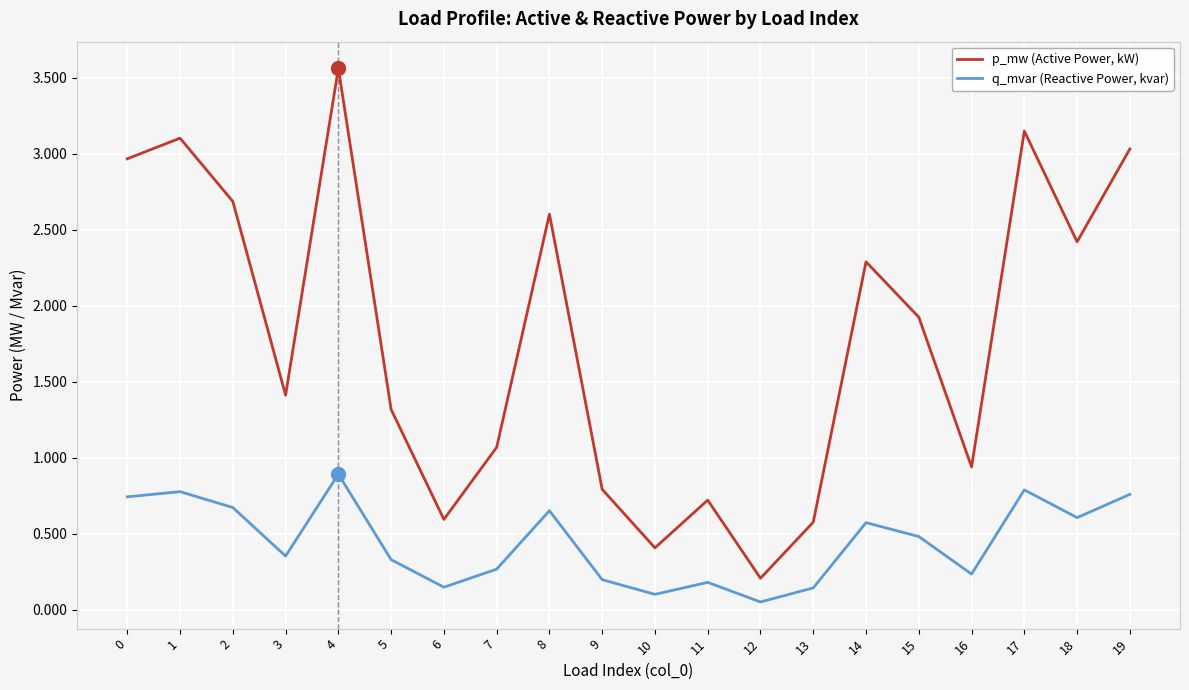

Which label corresponds to the largest value in the chart?

4